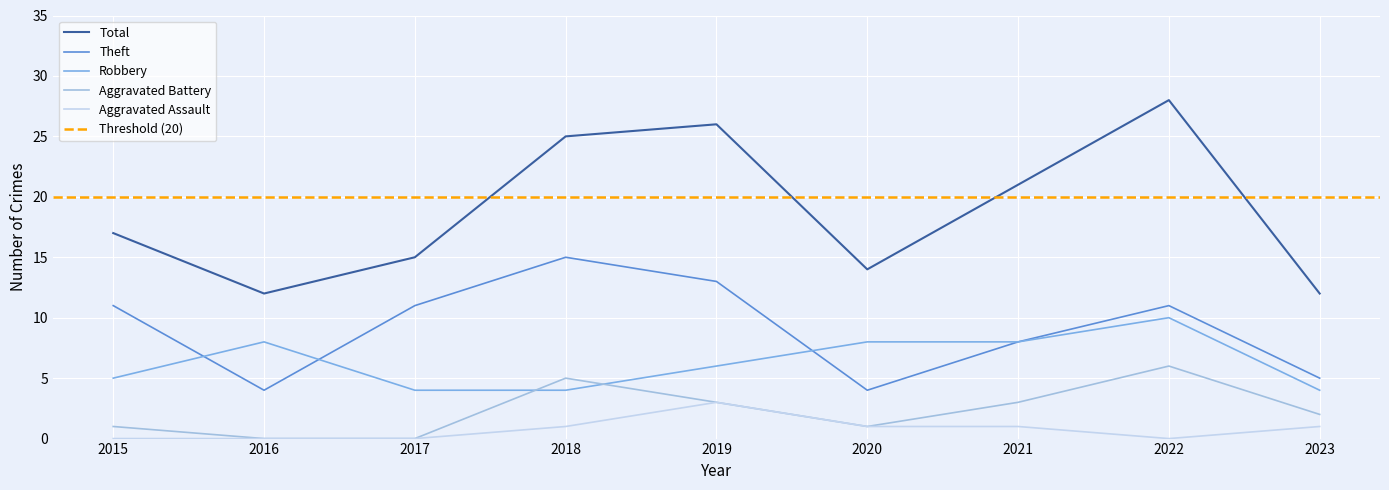

What are all the series names shown in the legend?

Robbery, Theft, Total, Aggravated Assault, Aggravated Battery